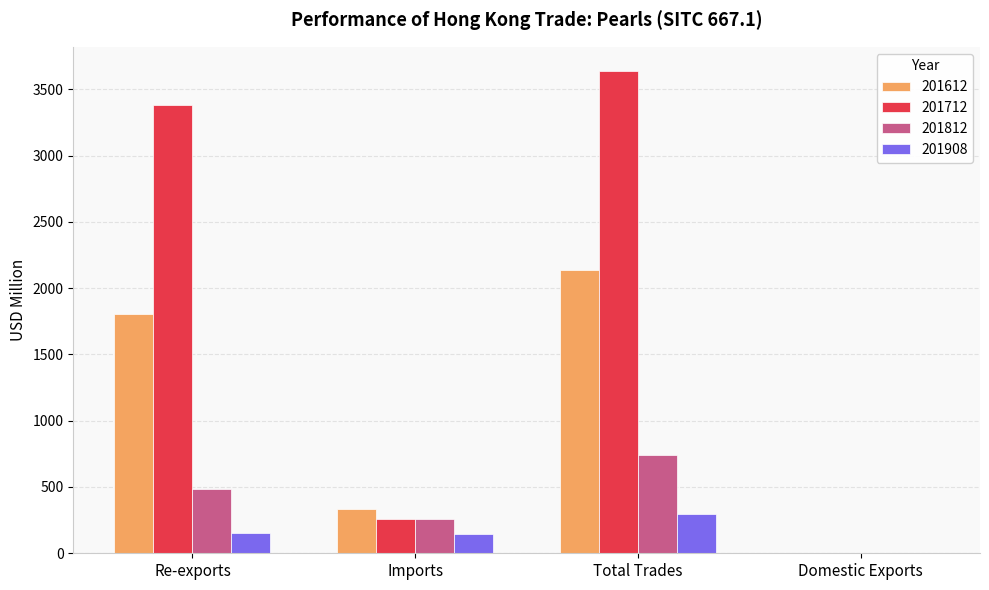

At which label does 201712 reach its peak?

Total Trades